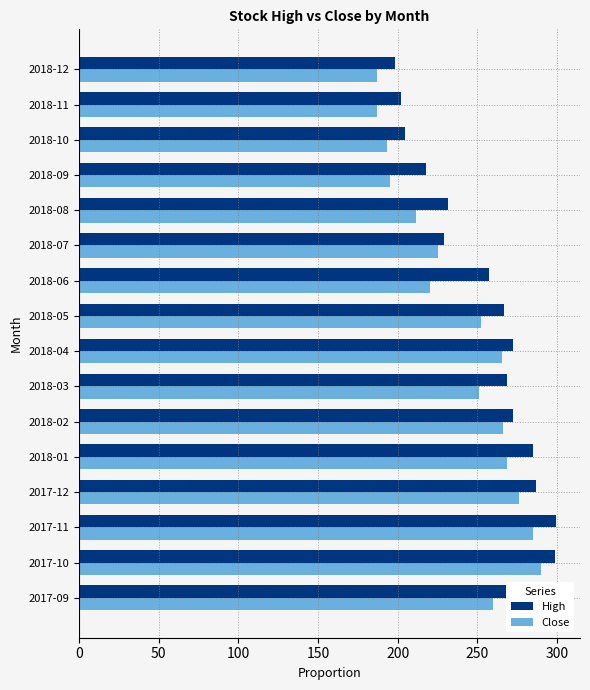

At how many categories does at least one series exceed 237?

10